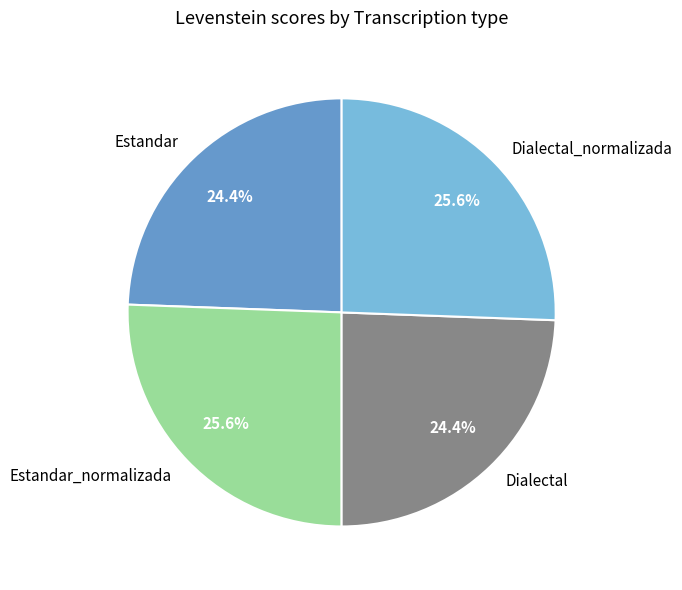

Approximately how many times larger is the value at Dialectal_normalizada compared to Estandar_normalizada?

1.0